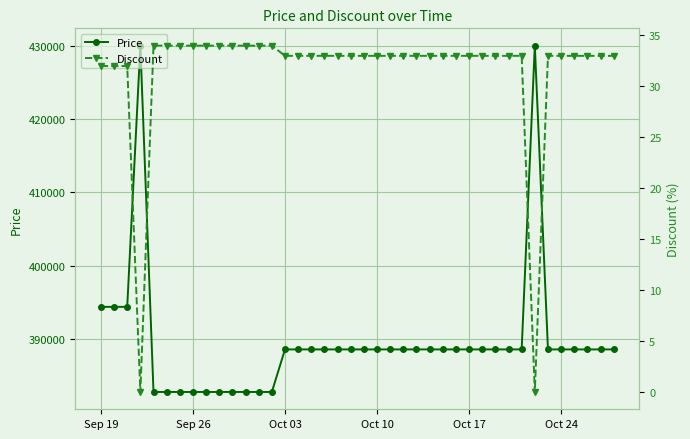

True or false: Price and Discount intersect in this chart.

False